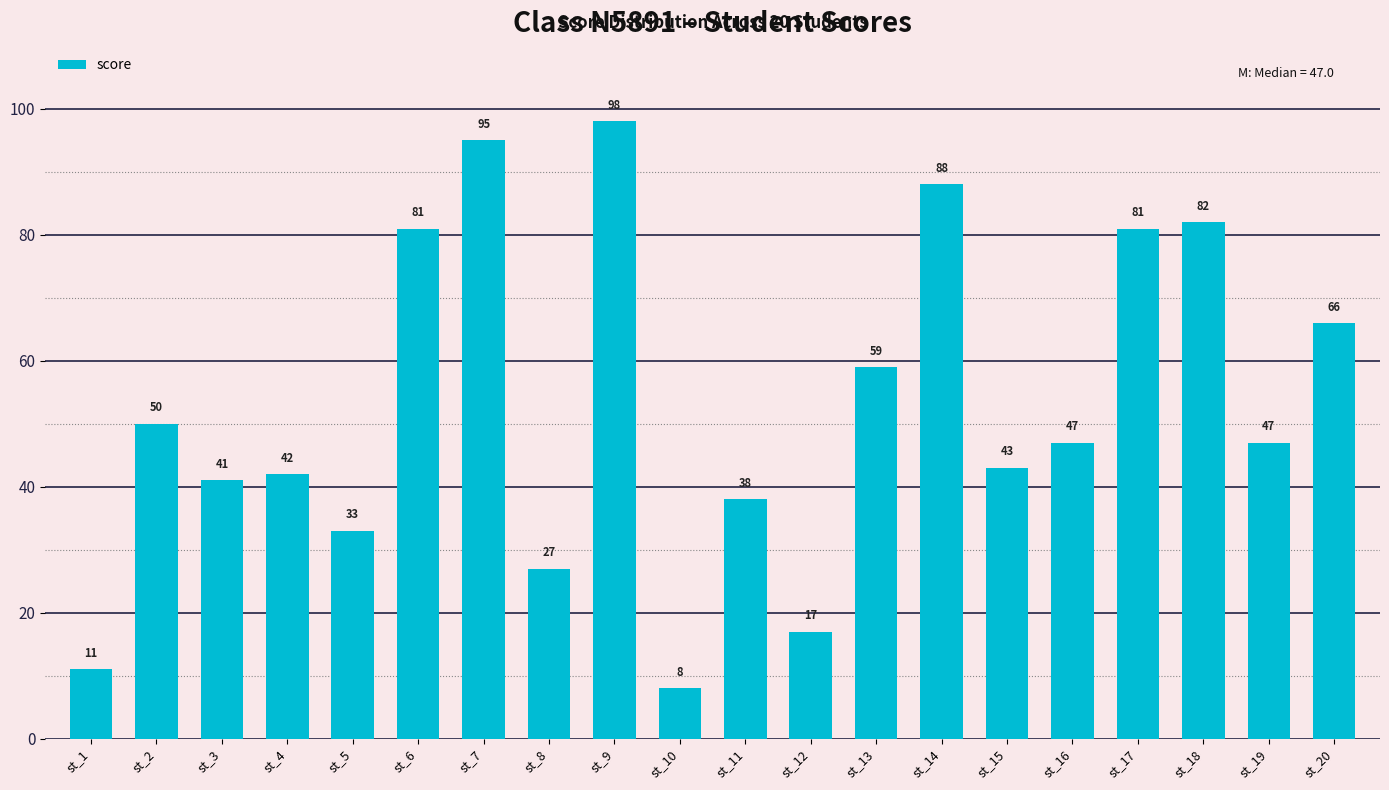

What is the sum of the values at st_6 and st_16?

128